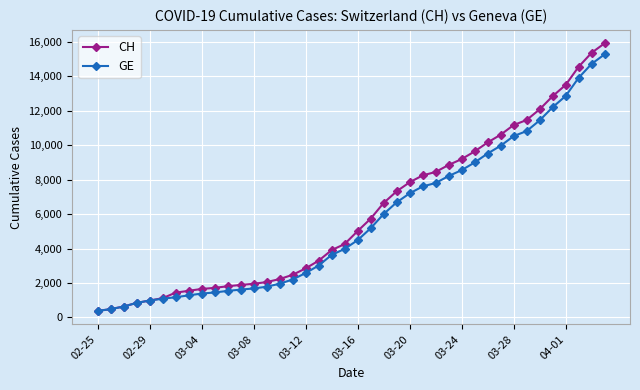

What is the smallest value displayed?

375